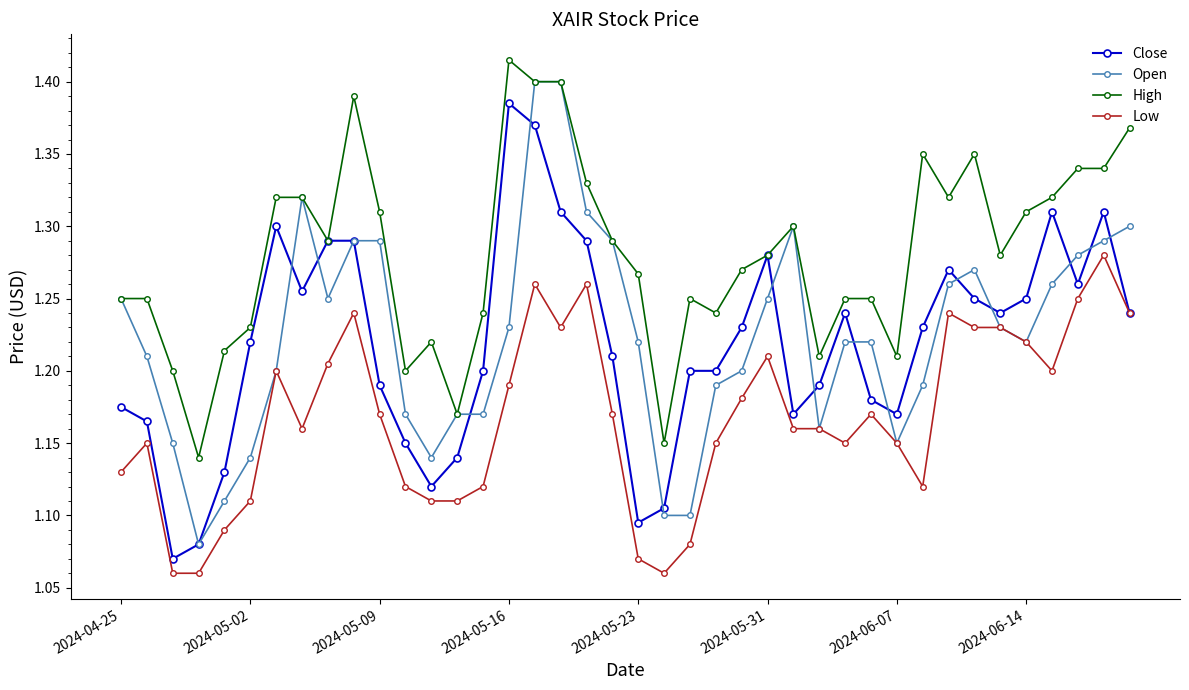

Rank the series by their maximum value, from lowest to highest.

Low, Close, Open, High